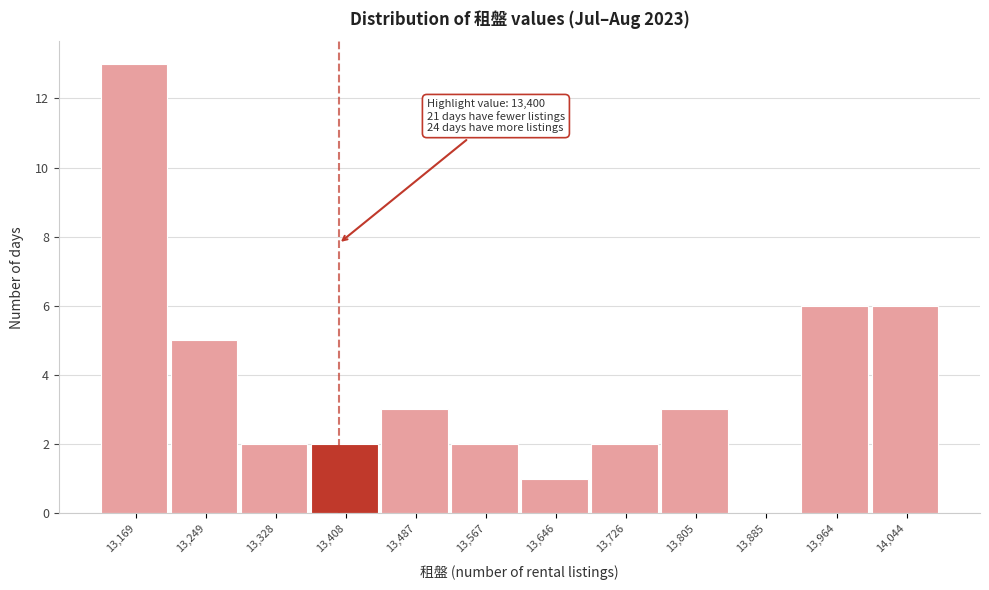

Which range on the x-axis has the tallest bar?

13130 to 13210